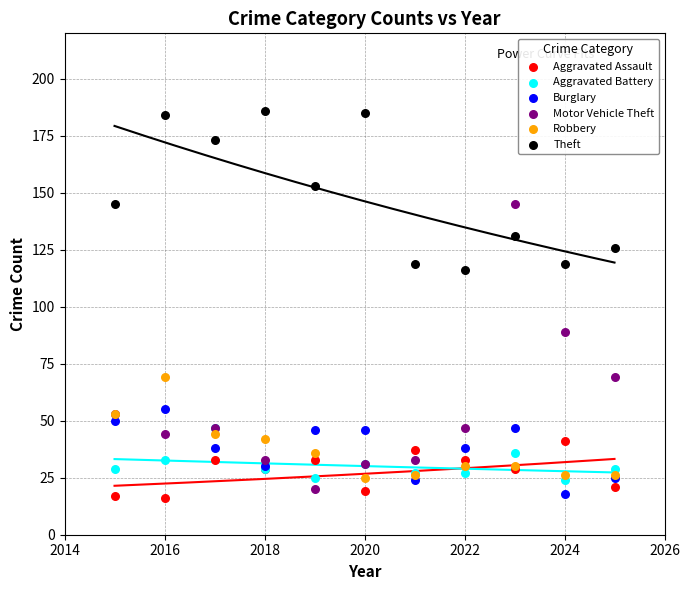

Which series contains the lowest Y value?

Aggravated Assault